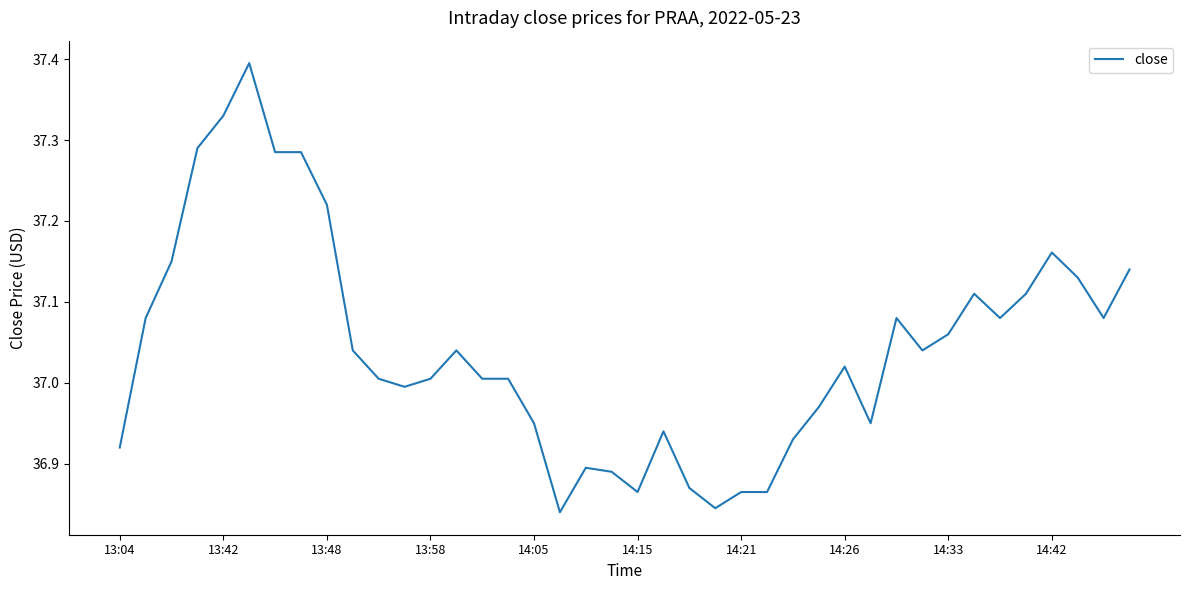

What is the maximum value shown in the chart?

37.4